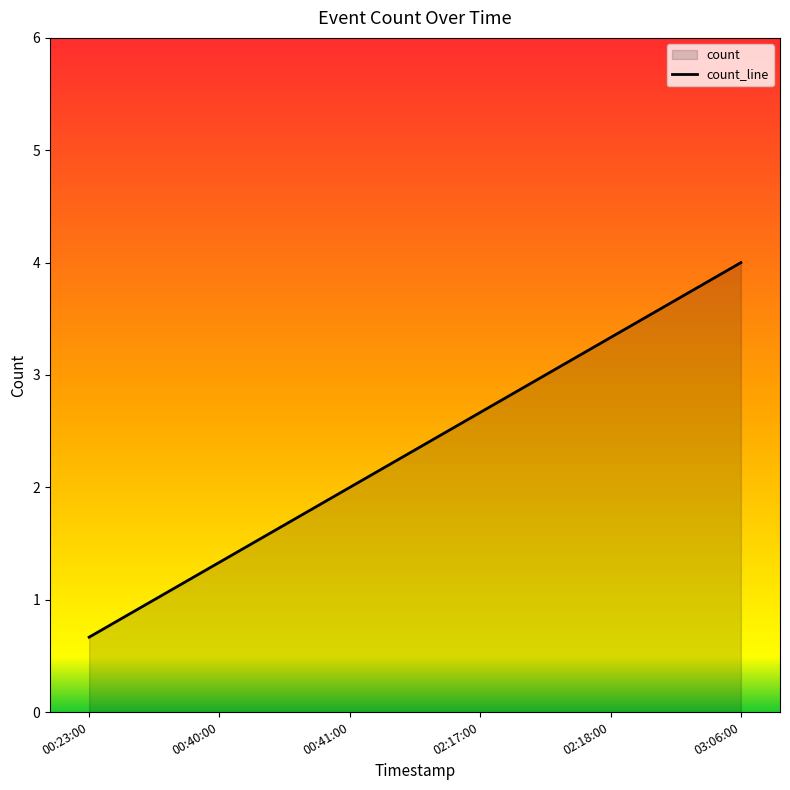

Which label corresponds to the largest value in the chart?

03:06:00